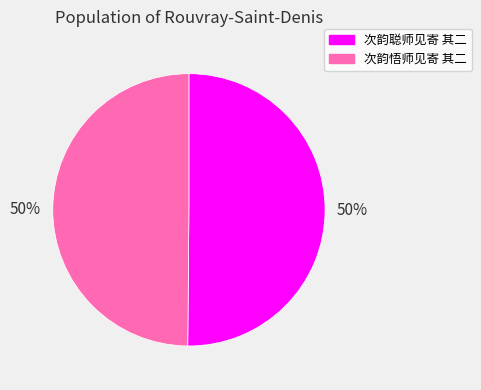

What is the ratio of the value at 次韵悟师见寄 其二 to the value at 次韵聪师见寄 其二?

1.0